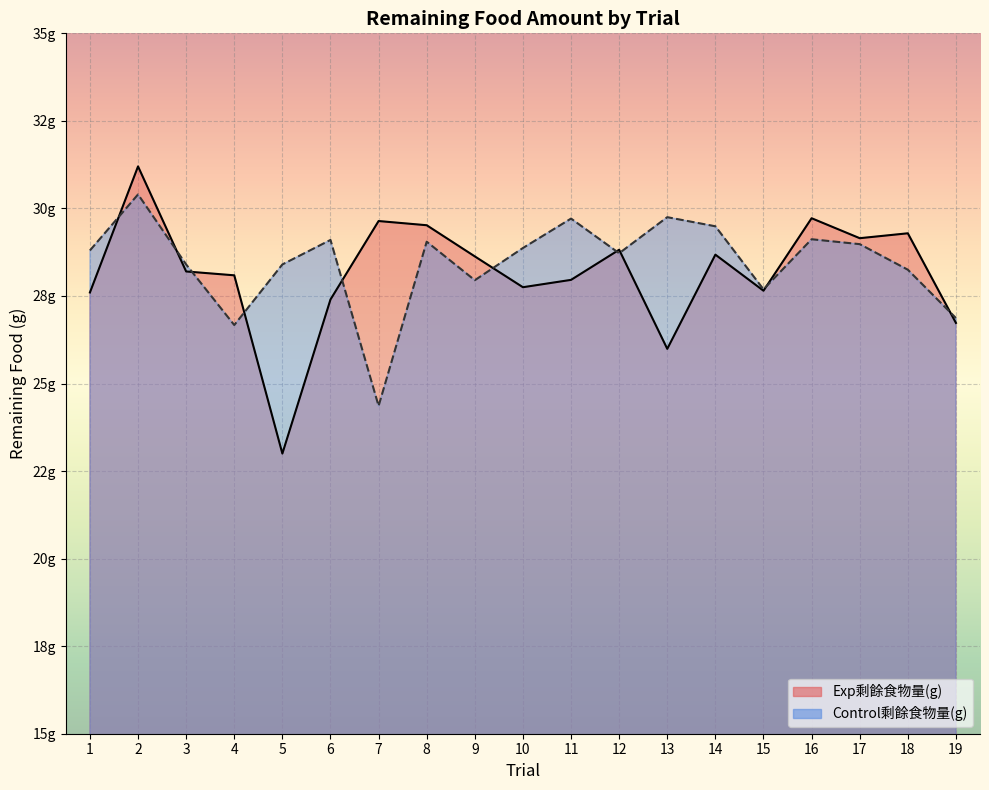

Which has a higher value, 18 or 12?

18